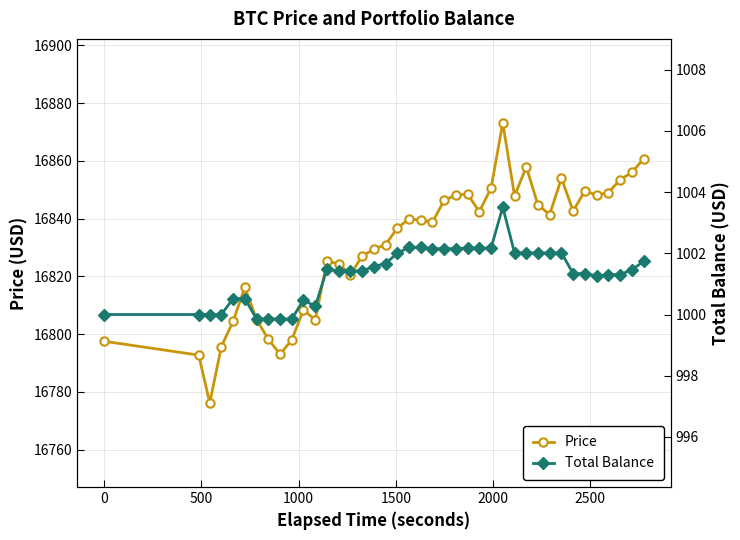

What is the value of the Price point at the 4th from the left?

16795.7